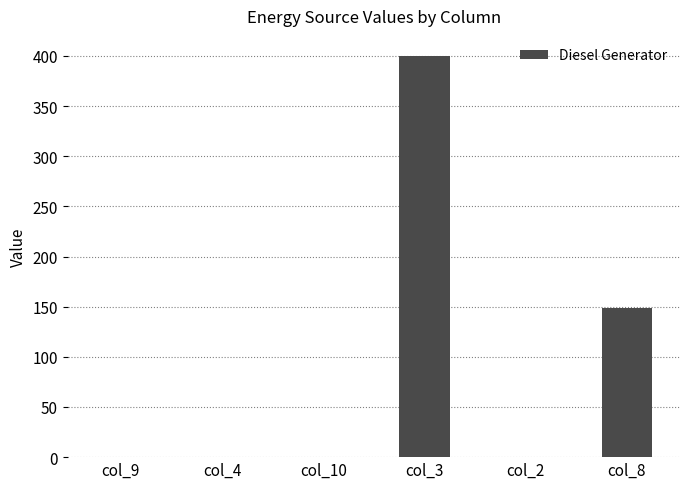

Where is the data nearest to the value 200?

col_8